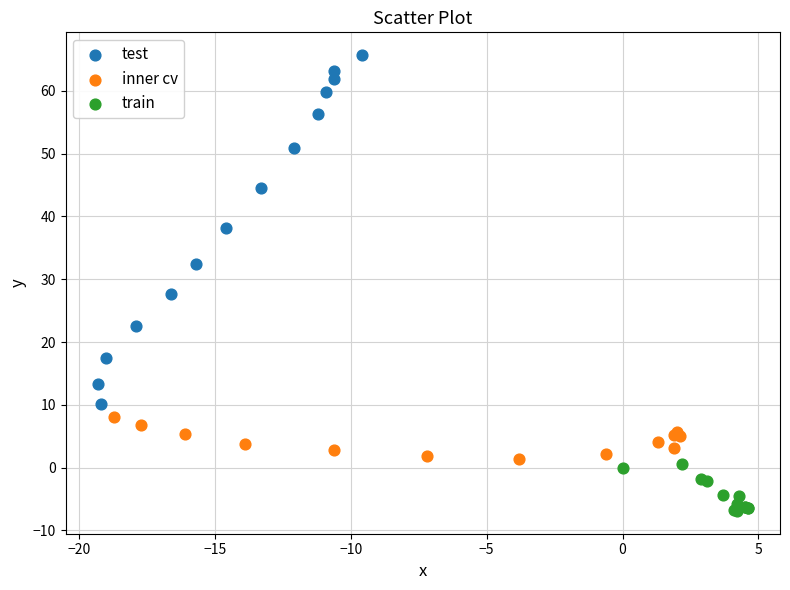

Which series reaches the maximum Y coordinate?

test